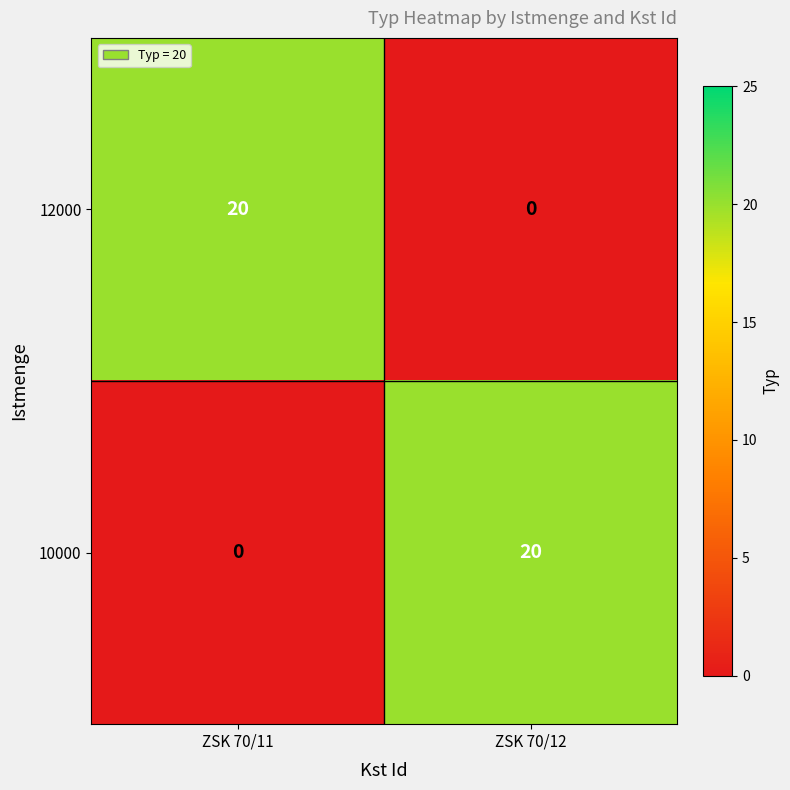

What is the difference between the maximum and minimum values in the 12000 series?

20